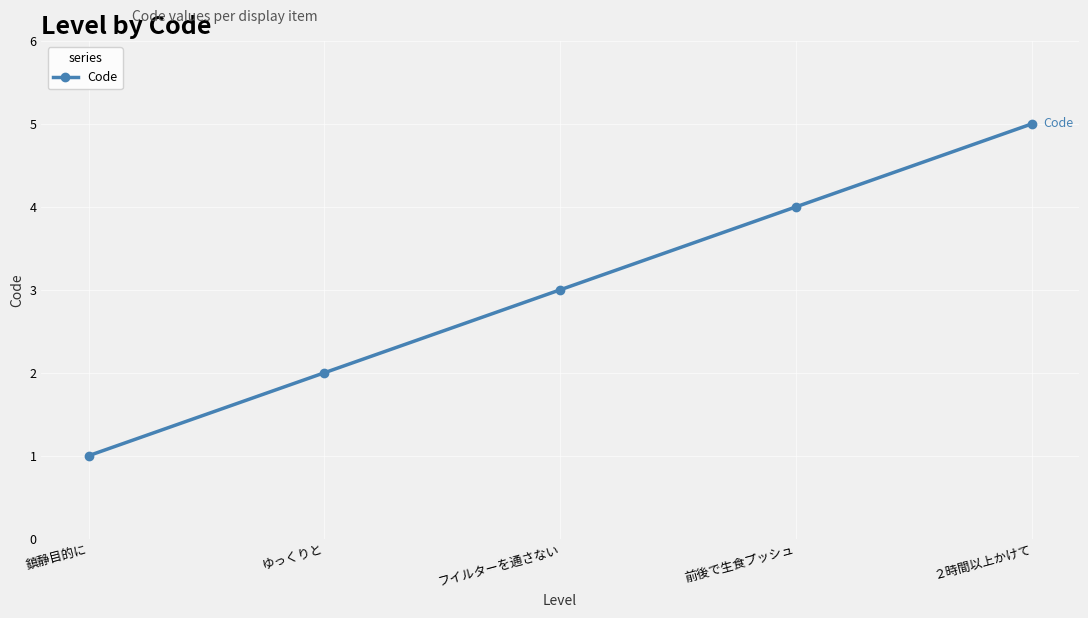

What is the sum of the values at 前後で生食プッシュ and 鎮静目的に?

5